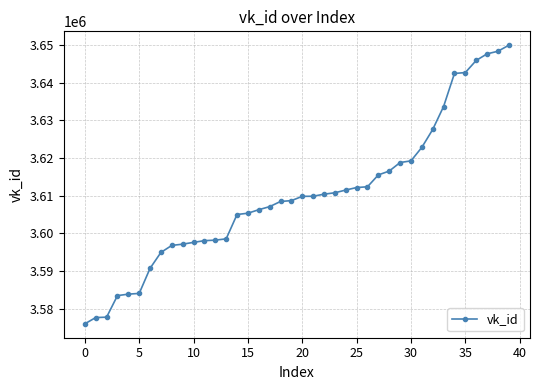

What is the sum of all values?

144403813